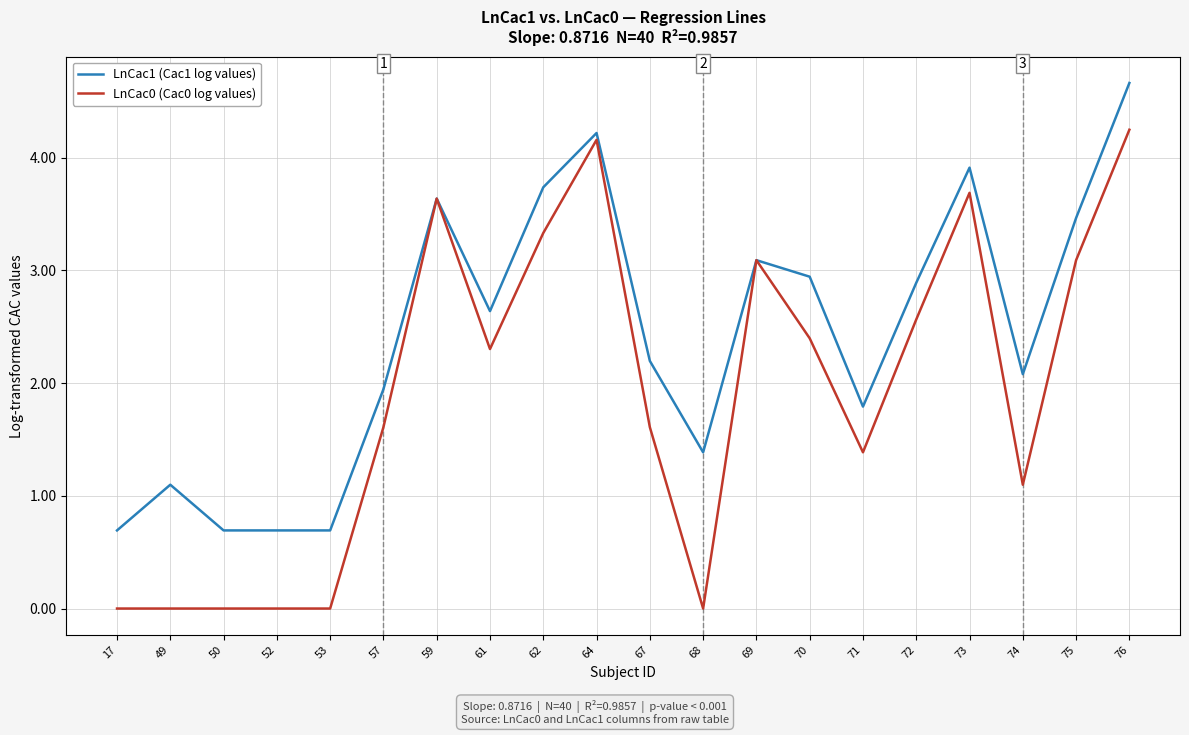

The value of LnCac1 (Cac1 log values) at 64 is 4.2. True or false?

True